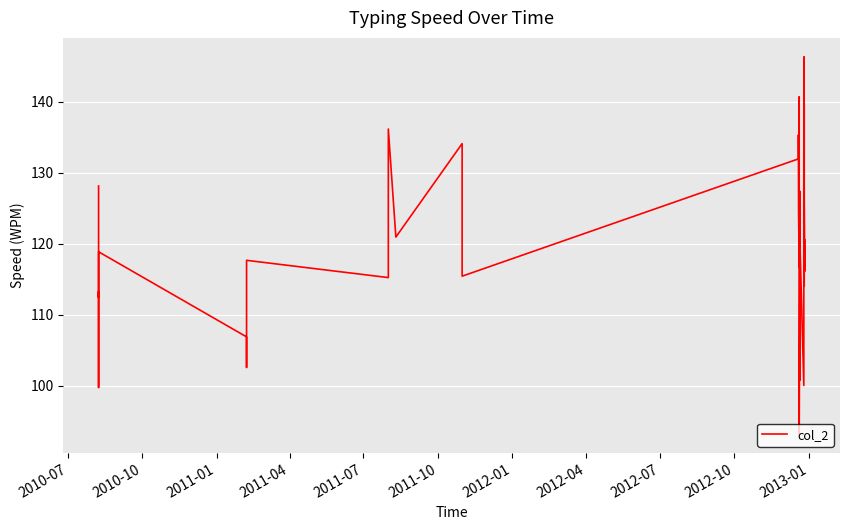

What is the difference between the maximum and minimum values?

53.1